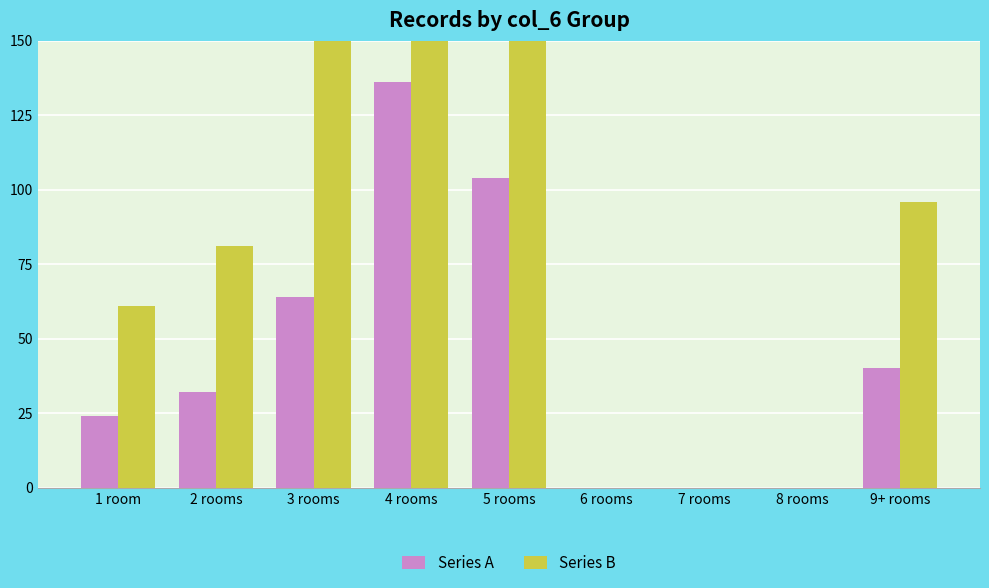

What are all the series names shown in the legend?

Series A, Series B